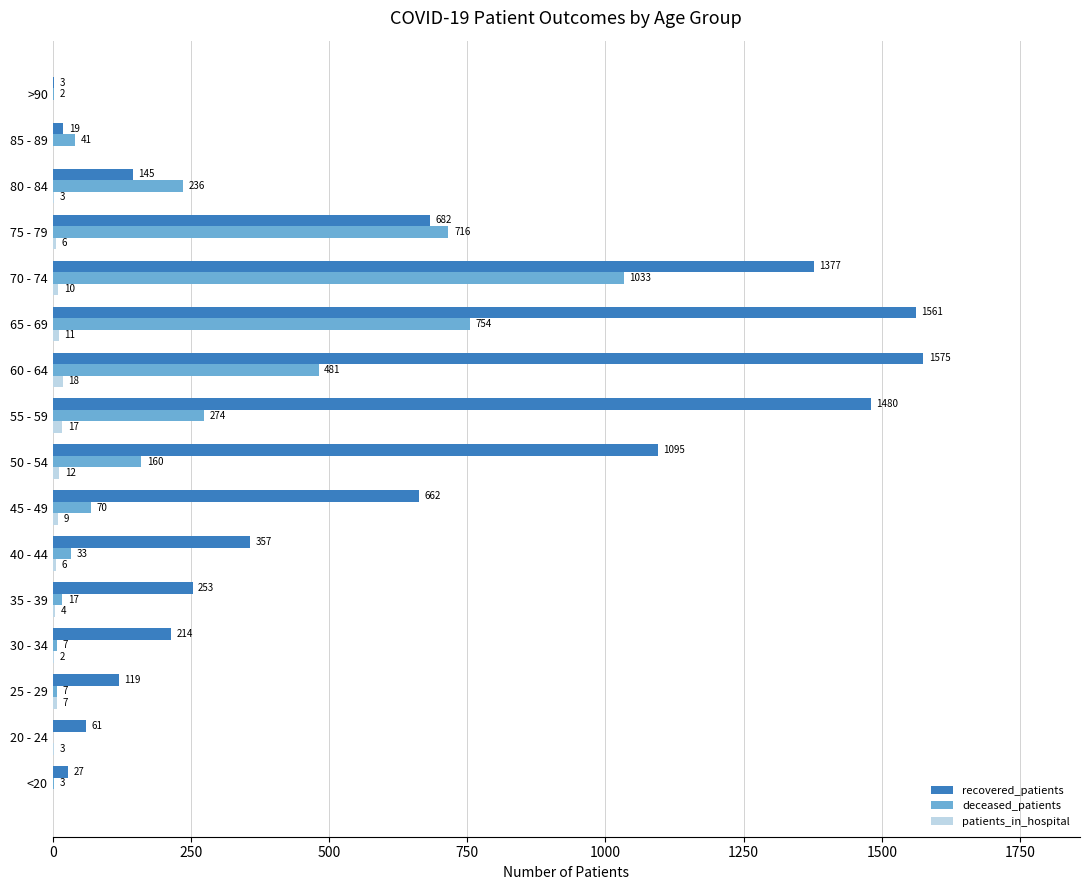

What is the sum of all recovered_patients values?

9630